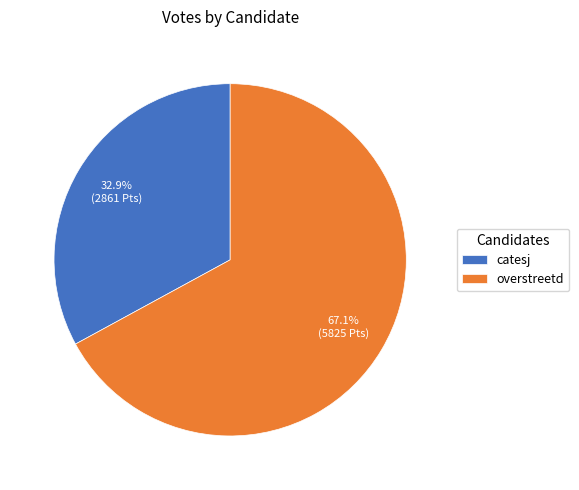

To the nearest percent, what is the combined percentage of overstreetd and catesj?

100%